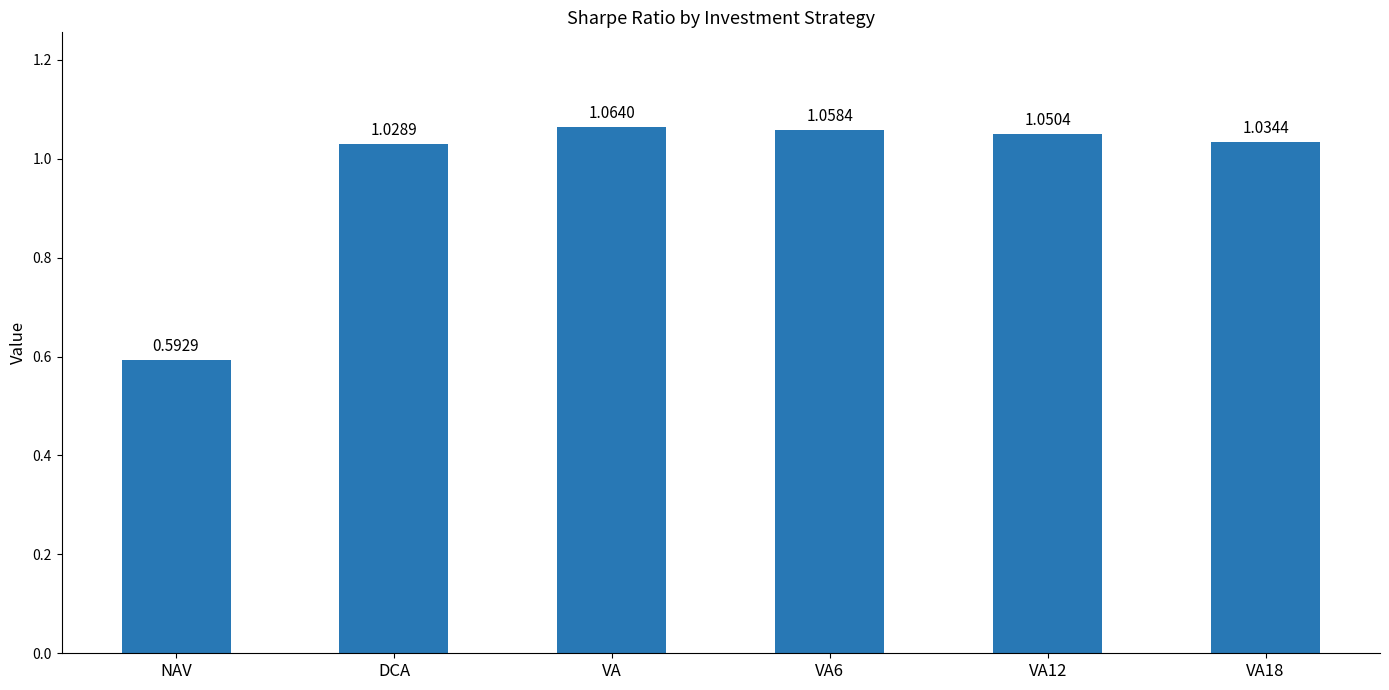

What is the difference between the values at NAV and VA6?

0.5